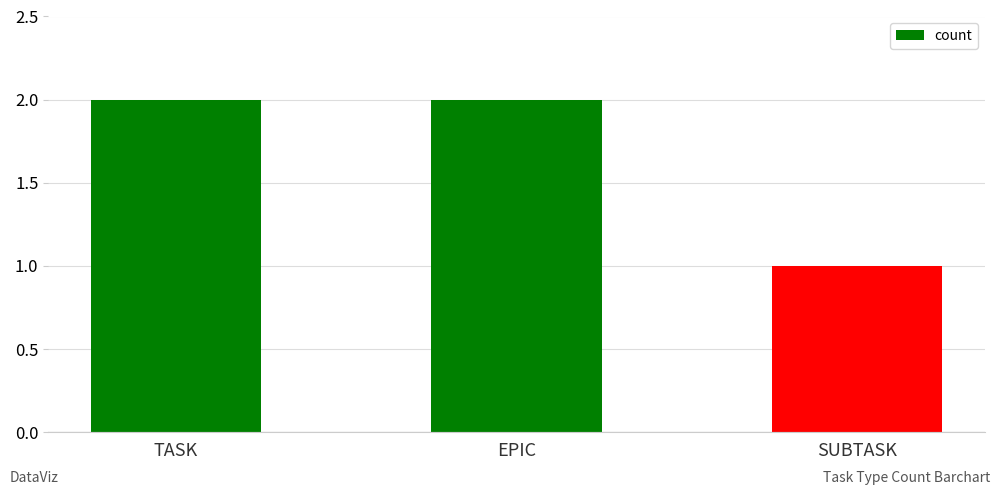

Approximately how many times larger is the value at EPIC compared to TASK?

1.0